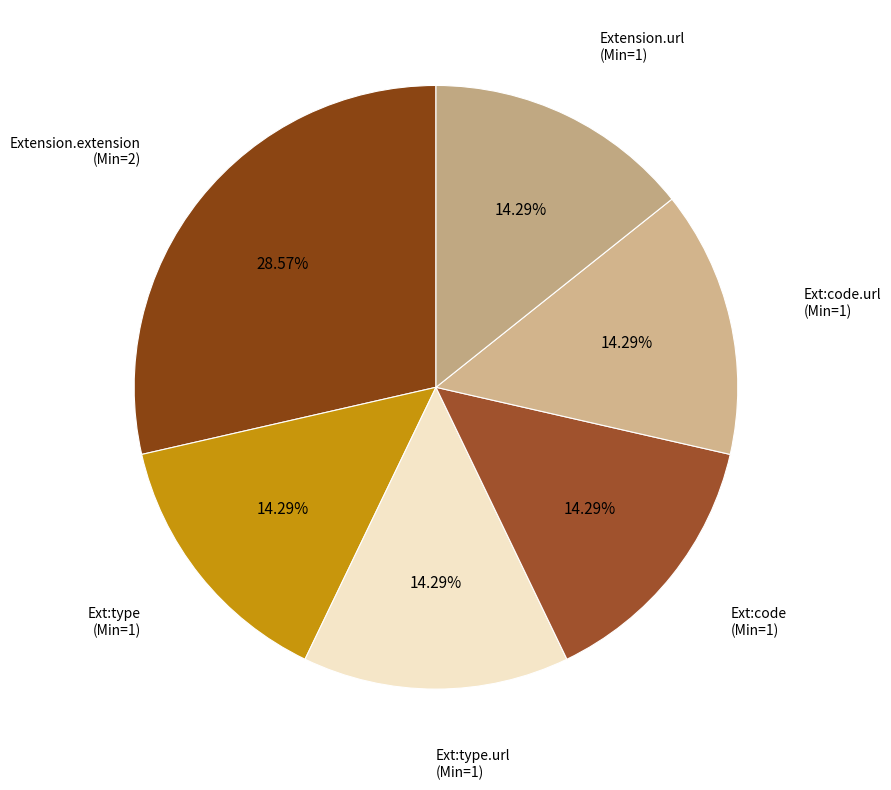

Count the number of slices in the pie.

6